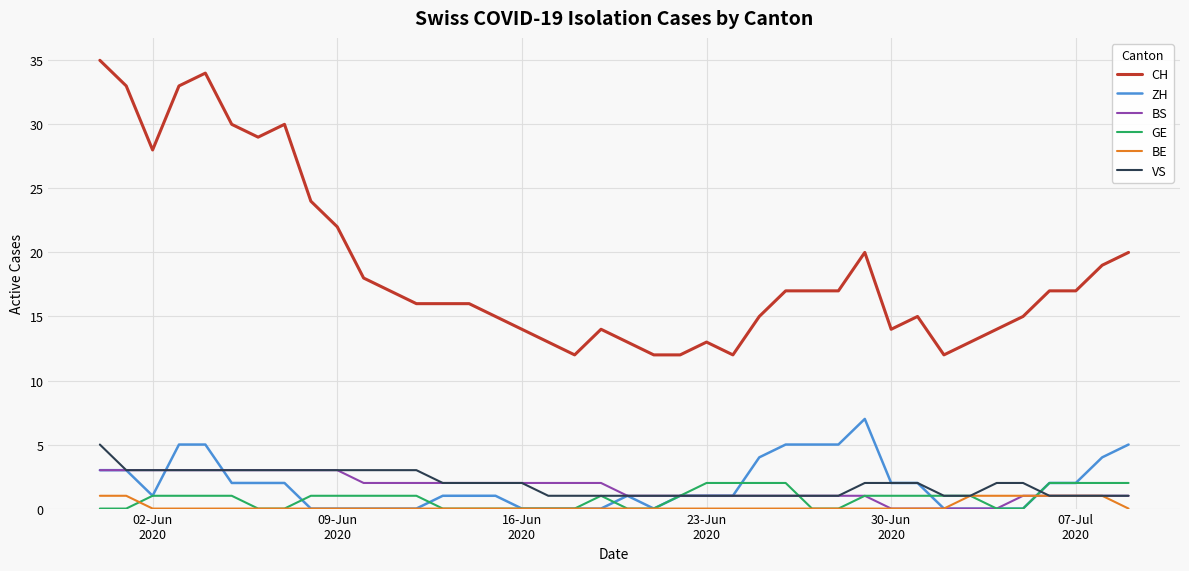

Which series has the largest range (max minus min)?

CH